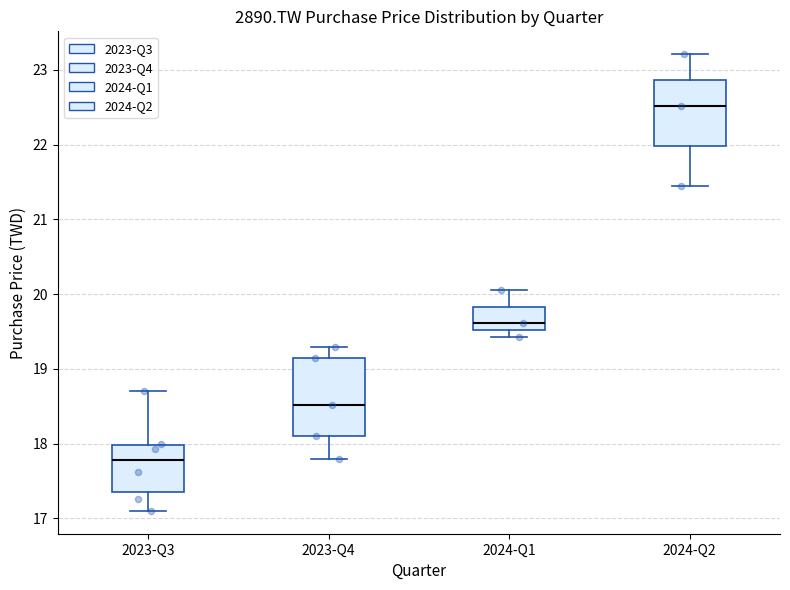

Where does the upper whisker of the box for 2023-Q3 end on the y-axis? The values are not printed on the chart, so give them approximately, as read against the axis.

18.7